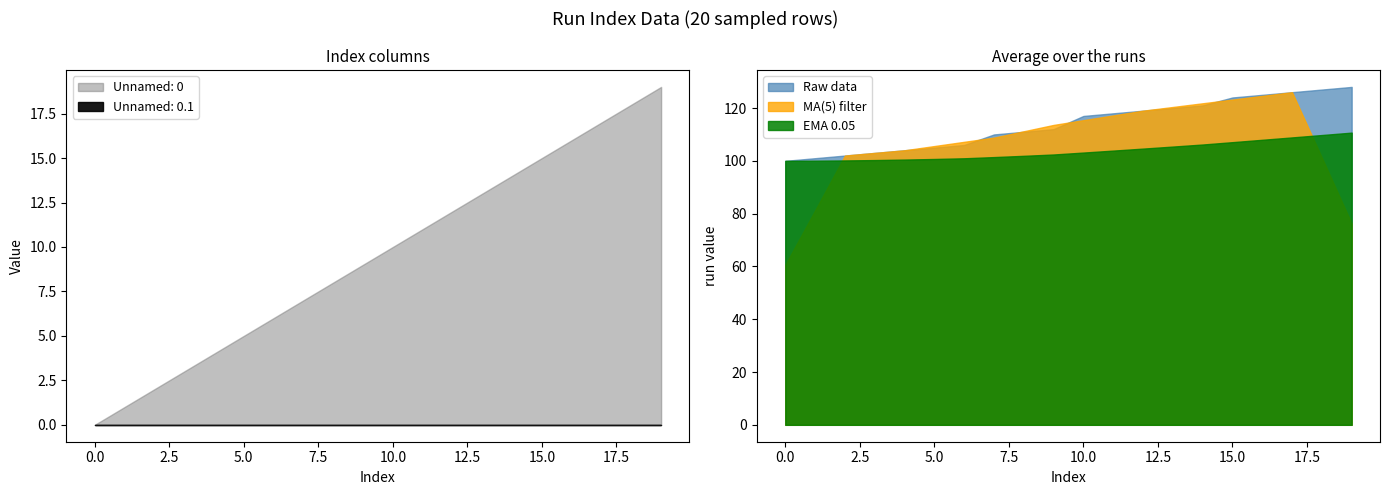

The value of run at 13 is 120. True or false?

True